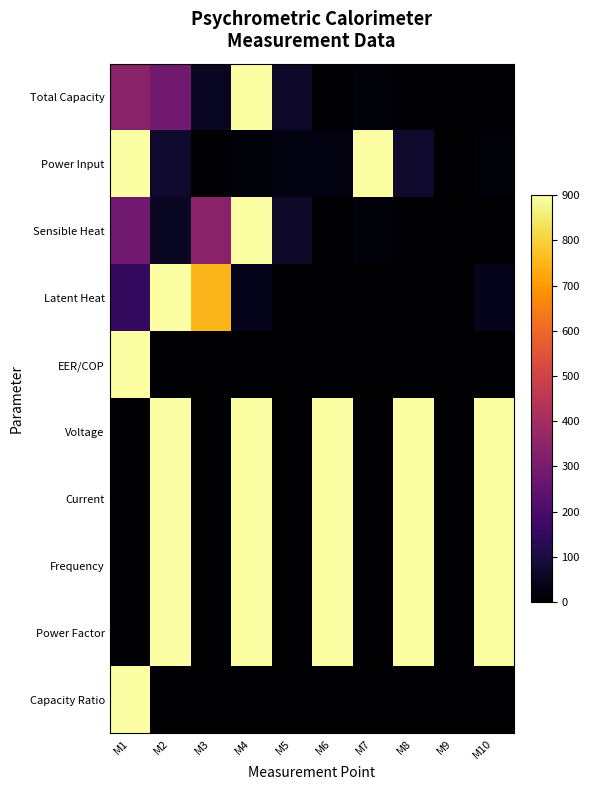

Reading left to right, what are all the values shown in this chart?

Total Capacity: M1=337.9	M2=282.3	M3=55.5	M4=900.0	M5=65.3	M6=0.0	M7=16.3	M8=1.3	M9=0.0	M10=0.3
Power Input: M1=900.0	M2=72.4	M3=0.0	M4=16.4	M5=26.3	M6=26.3	M7=899.9	M8=72.3	M9=0.0	M10=16.4
Sensible Heat: M1=282.3	M2=55.5	M3=337.9	M4=900.0	M5=65.3	M6=0.0	M7=16.3	M8=1.3	M9=0.0	M10=0.3
Latent Heat: M1=147.8	M2=900.0	M3=752.1	M4=43.4	M5=3.5	M6=0.0	M7=0.8	M8=1.3	M9=1.3	M10=43.4
EER/COP: M1=900.0	M2=0.0	M3=0.0	M4=0.0	M5=0.0	M6=0.0	M7=0.0	M8=0.0	M9=0.0	M10=0.0
Voltage: M1=0.0	M2=900.0	M3=0.0	M4=900.0	M5=0.0	M6=900.0	M7=0.0	M8=900.0	M9=0.0	M10=900.0
Current: M1=0.0	M2=900.0	M3=0.0	M4=900.0	M5=0.0	M6=900.0	M7=0.0	M8=900.0	M9=0.0	M10=900.0
Frequency: M1=0.0	M2=900.0	M3=0.0	M4=900.0	M5=0.0	M6=900.0	M7=0.0	M8=900.0	M9=0.0	M10=900.0
Power Factor: M1=0.0	M2=900.0	M3=0.0	M4=900.0	M5=0.0	M6=900.0	M7=0.0	M8=900.0	M9=0.0	M10=900.0
Capacity Ratio: M1=900.0	M2=0.0	M3=0.0	M4=0.0	M5=0.0	M6=0.0	M7=0.0	M8=0.0	M9=0.0	M10=0.0